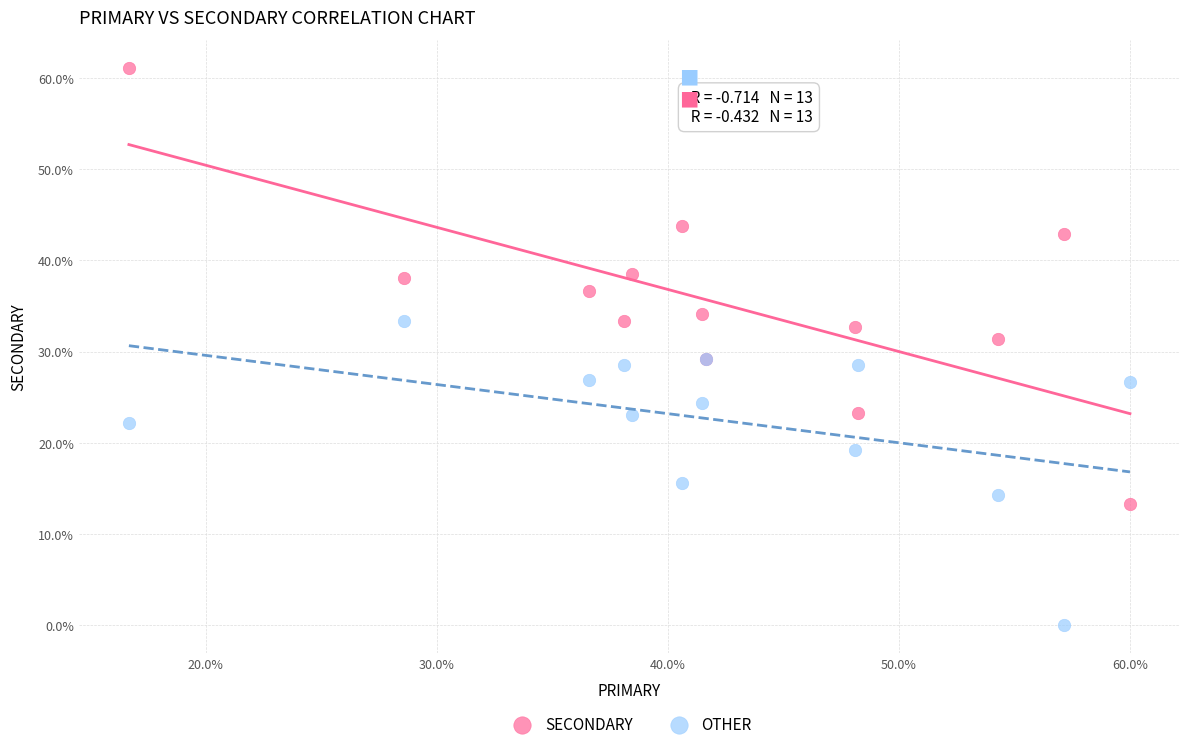

Which series contains the lowest Y value?

OTHER